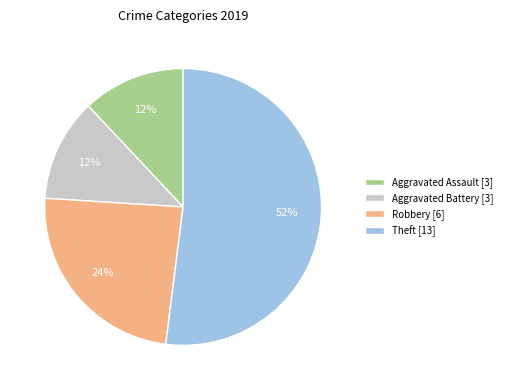

Combined, do Theft [13] and Aggravated Assault [3] account for over 50%?

Yes